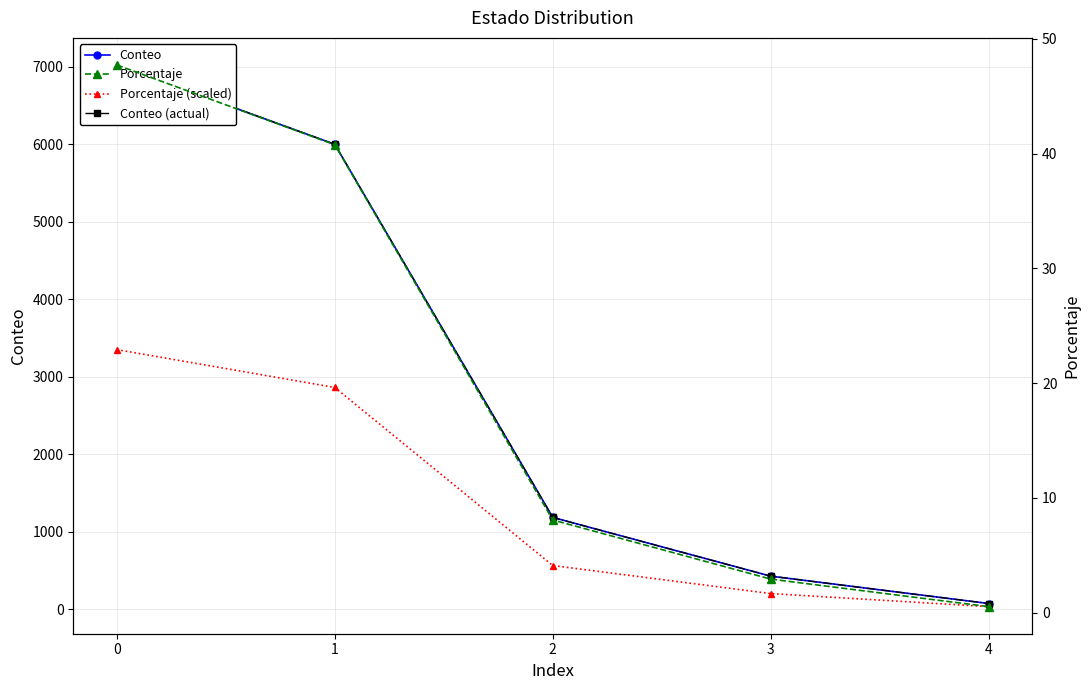

What is the difference between the maximum and second lowest values in the Conteo series?

6596.0